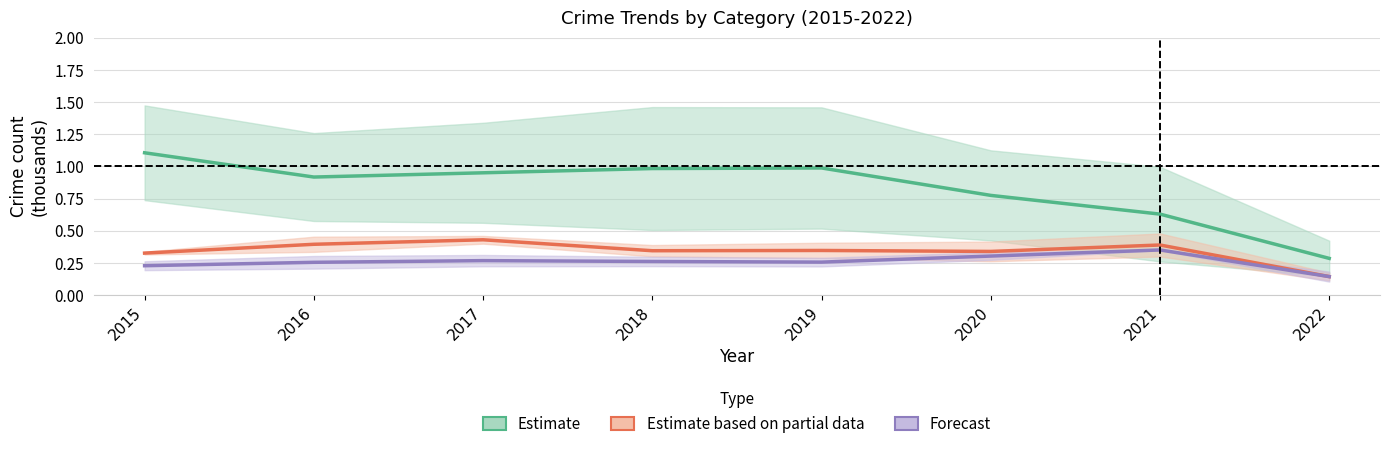

The value of Estimate based on partial data at 2020 is 0.5. True or false?

False